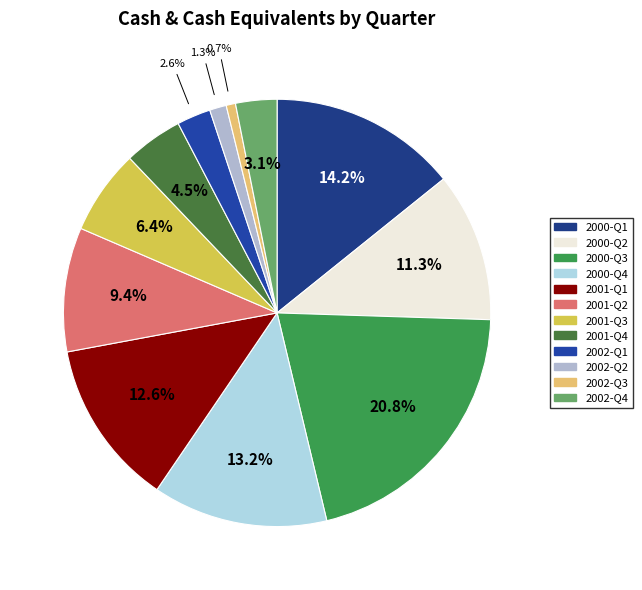

To the nearest percent, what is the difference between the largest and smallest slice percentages?

20%